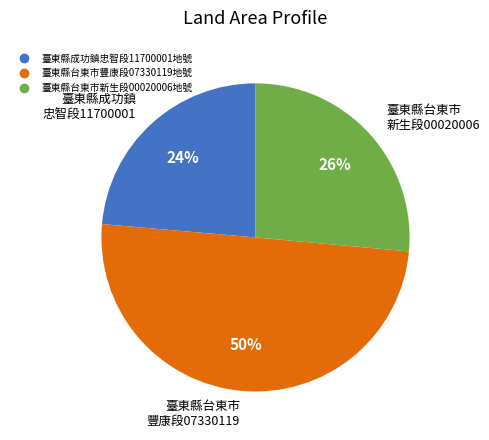

Approximately how many times larger is the value at 臺東縣台東市新生段00020006地號 compared to 臺東縣成功鎮忠智段11700001地號?

1.1